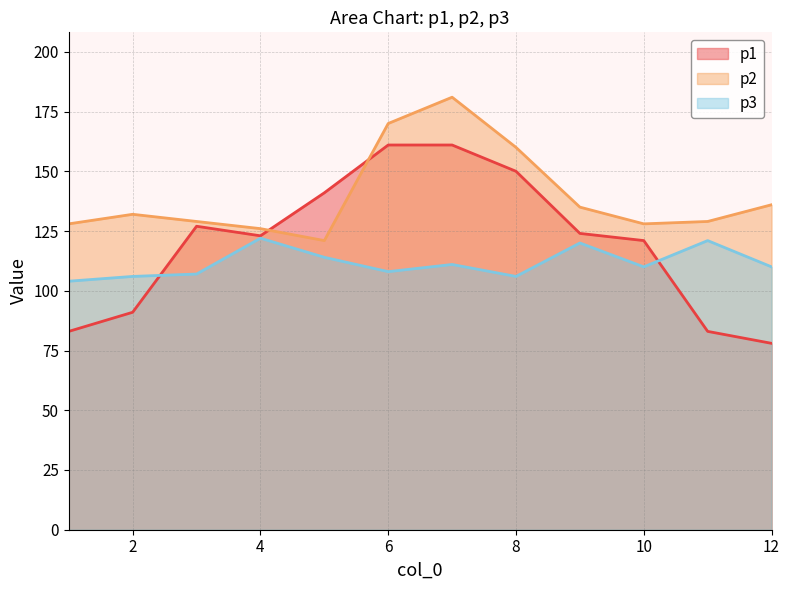

What is the value of the p1 point at the 7th from the left?

161